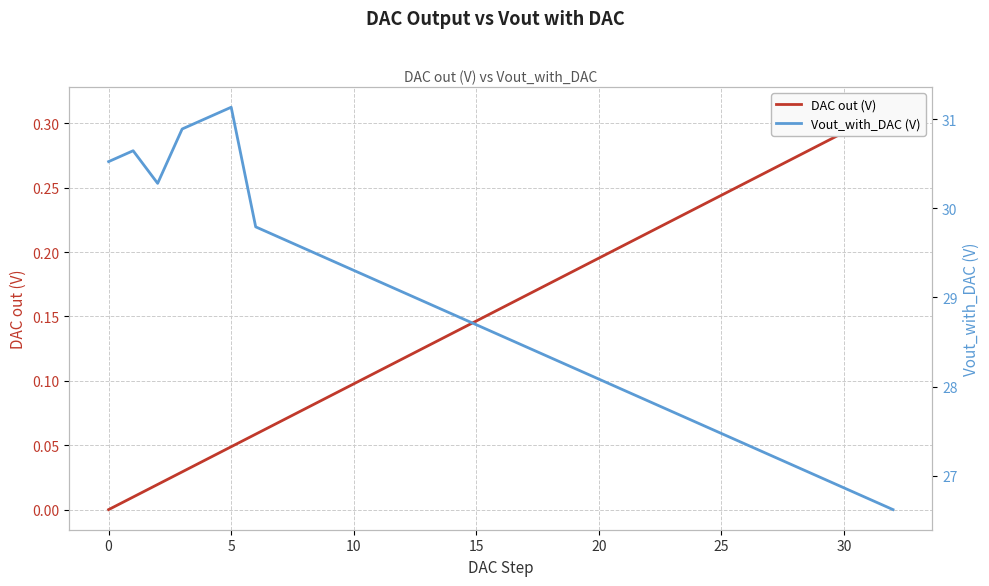

How many lines are shown in the chart?

2